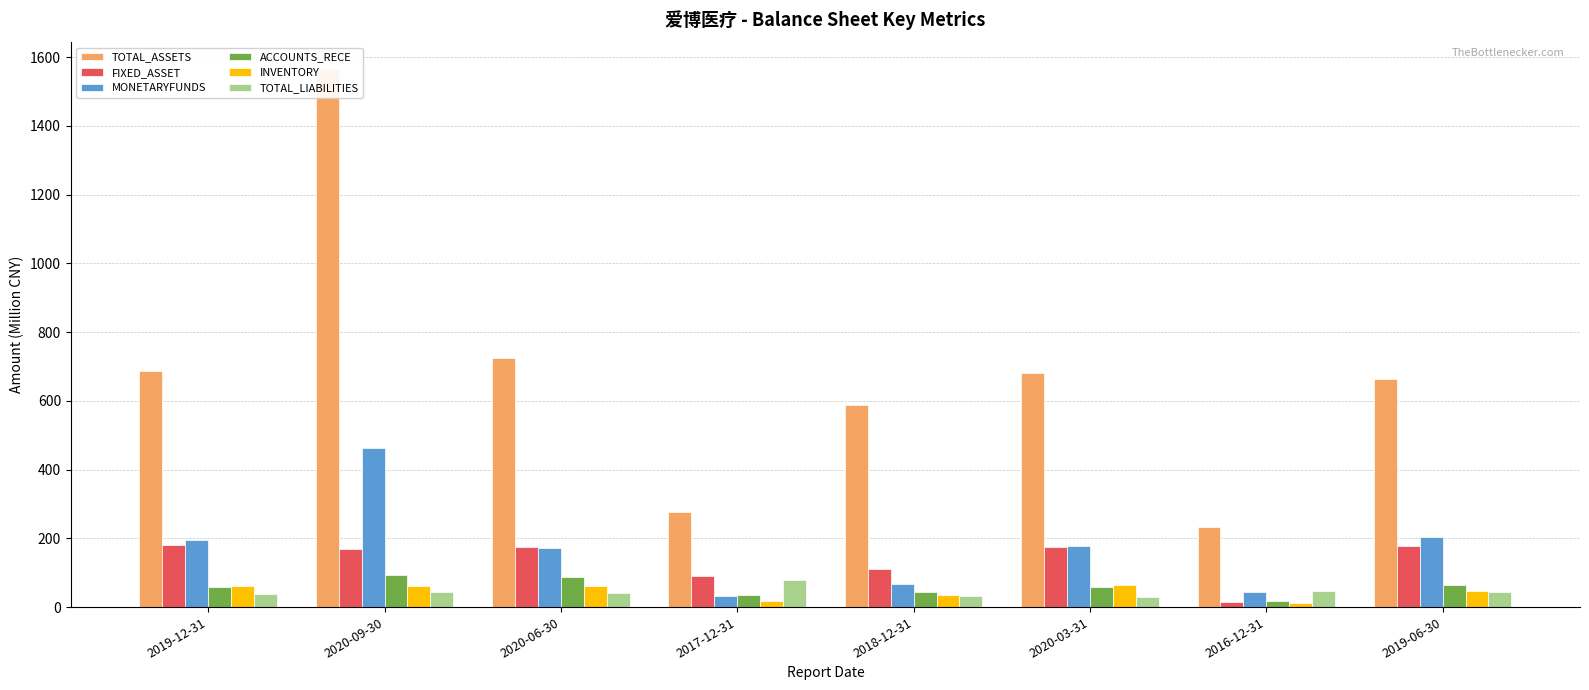

At which label is MONETARYFUNDS closest to 247?

2019-06-30